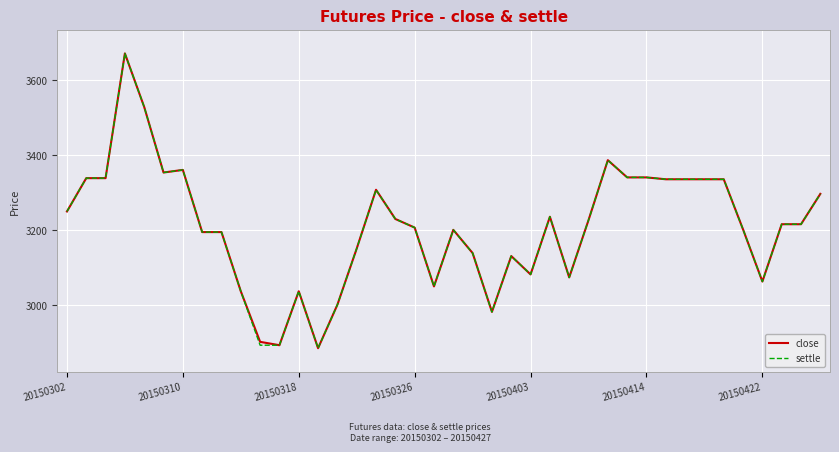

What is the maximum value for settle?

3672